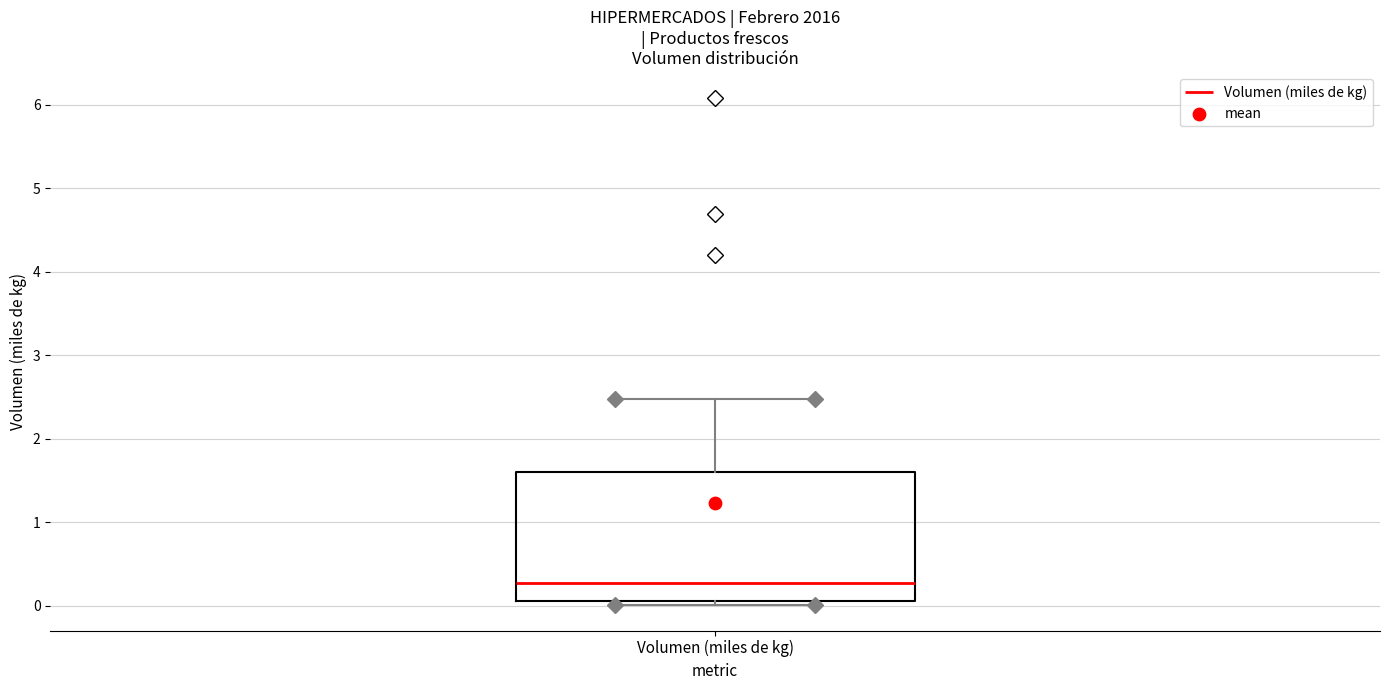

Transcribe this box plot: give where the median line is, the range the box spans, and where the two whiskers end, as read against the y-axis. The values are not printed on the chart, so give them approximately, as read against the axis.

median 0.3, box 0.1 to 1.6, whiskers 0.0 to 2.5